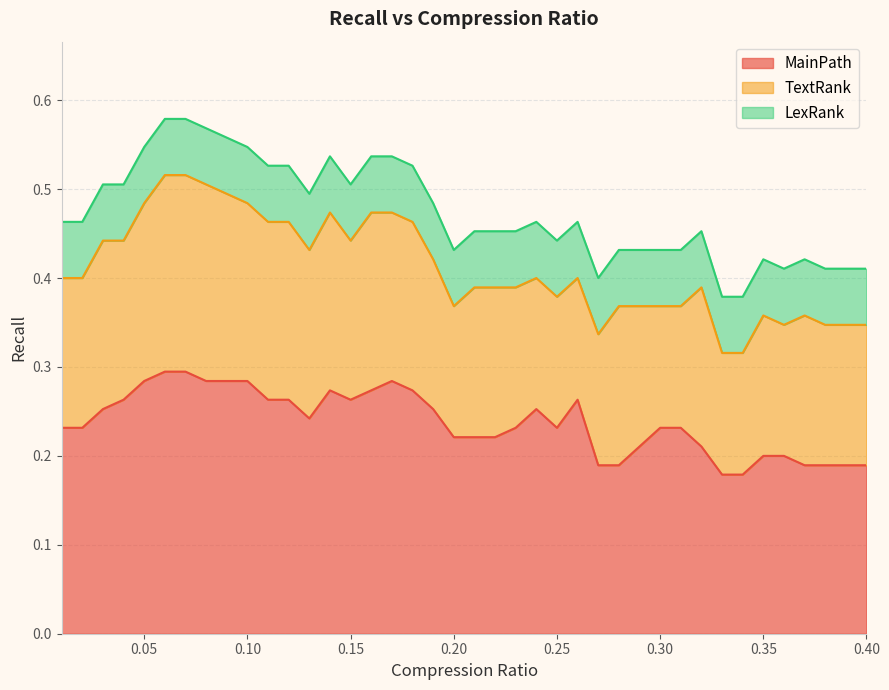

What are all the series names shown in the legend?

MainPath, TextRank, LexRank